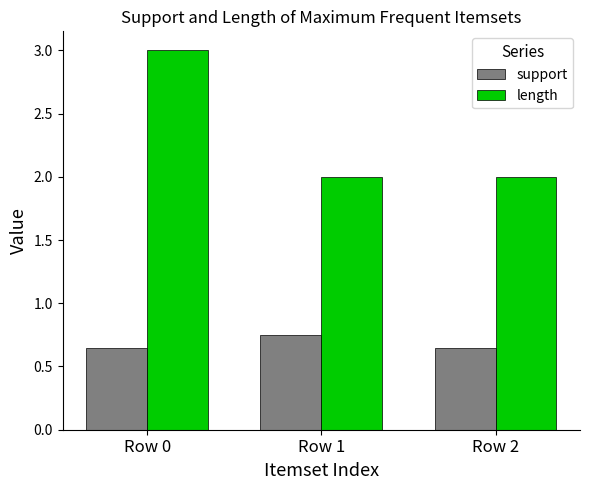

How many data points does each series have?

3